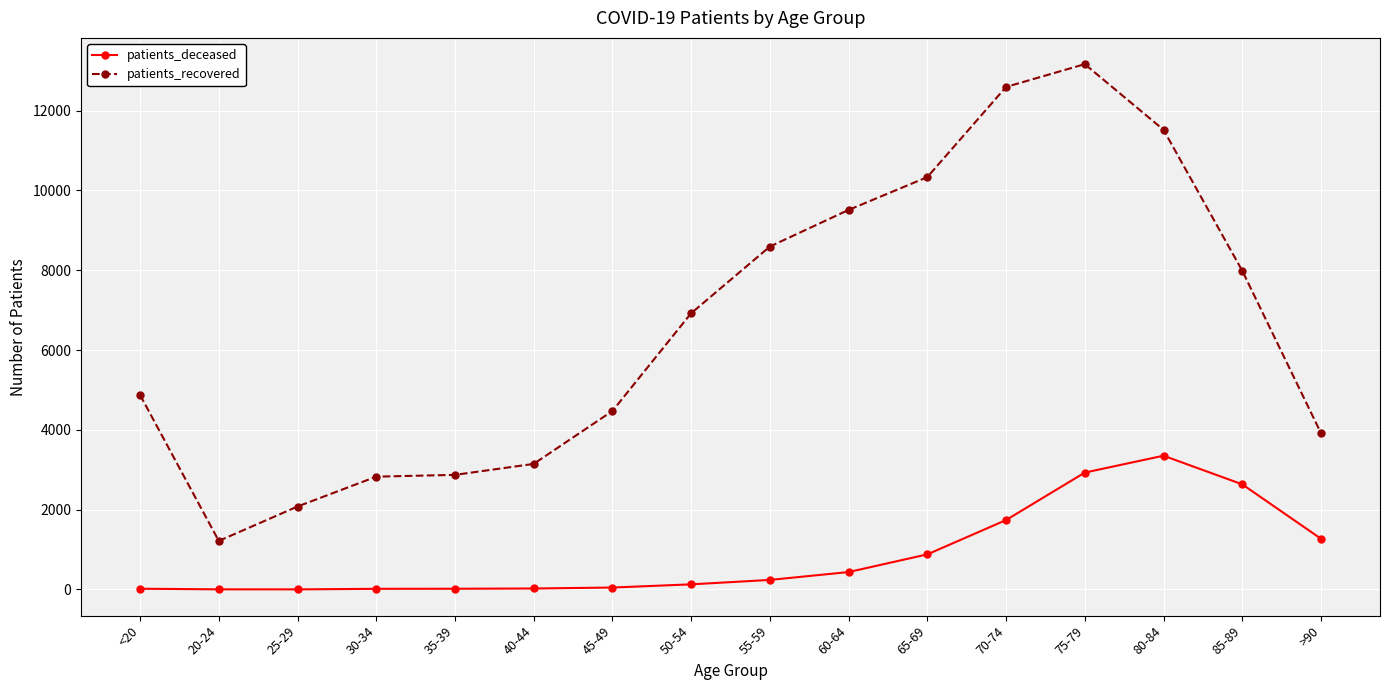

Rank the series by their average value, from lowest to highest.

patients_deceased, patients_recovered